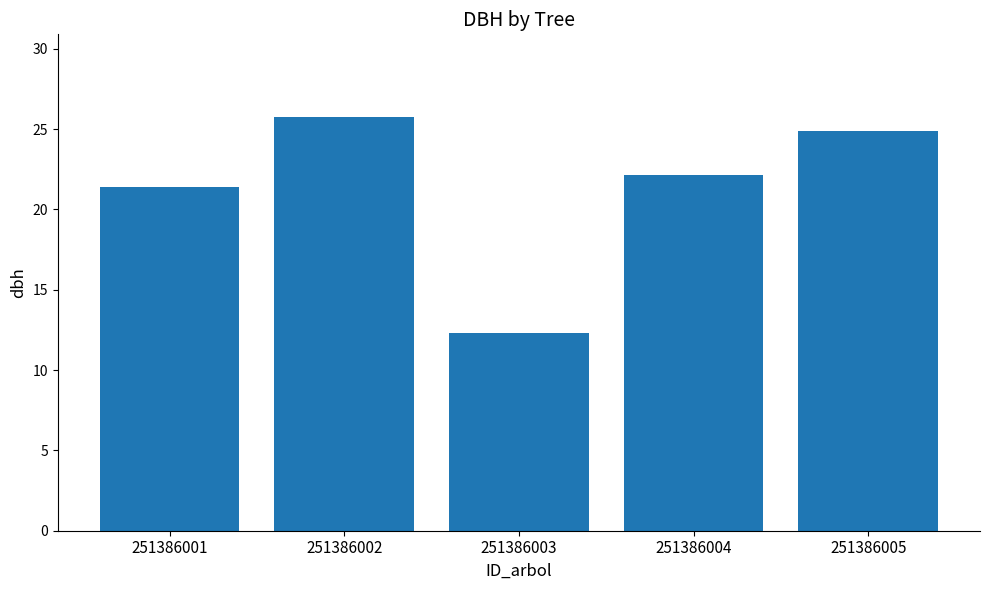

Is it true that the value at 251386003 is 18.6?

False